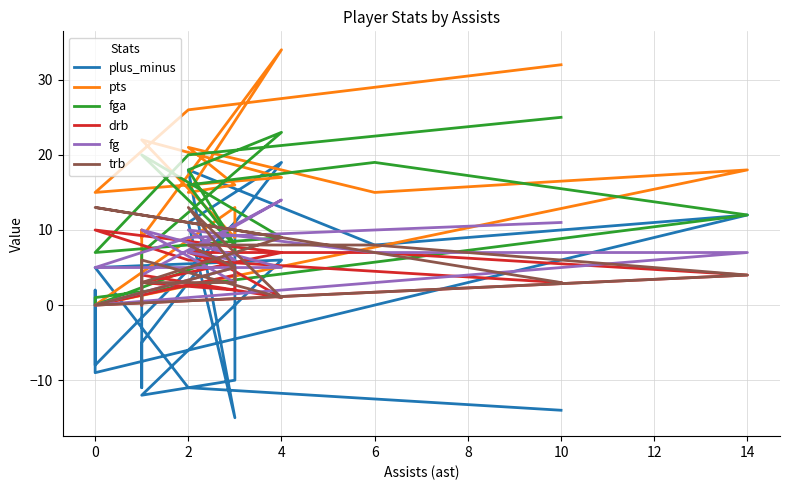

True or false: drb and pts cross at least once.

False